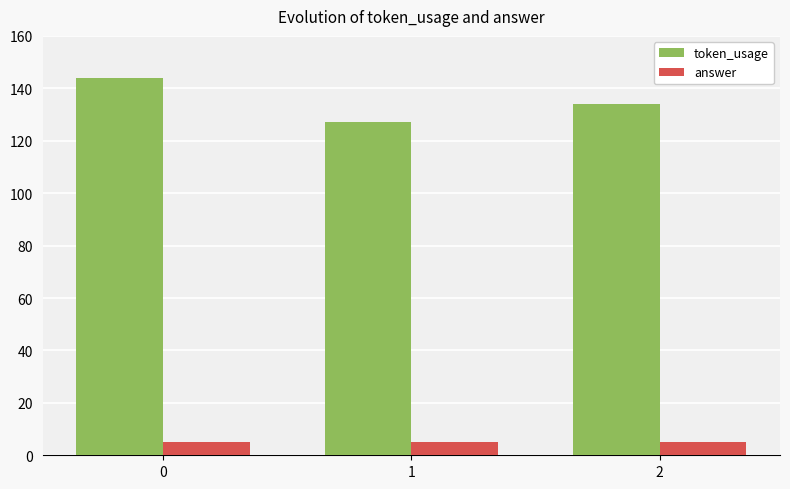

Reading left to right, extract all data points from this chart.

token_usage: 0=144	1=127	2=134
answer: 0=5	1=5	2=5